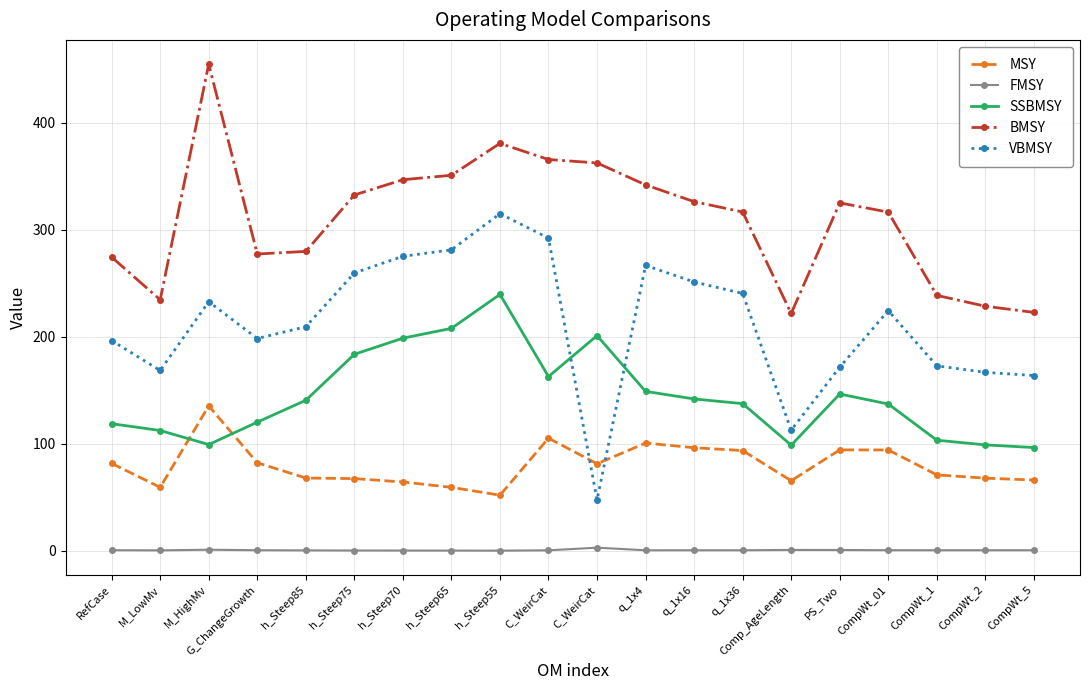

How many lines are shown in the chart?

5